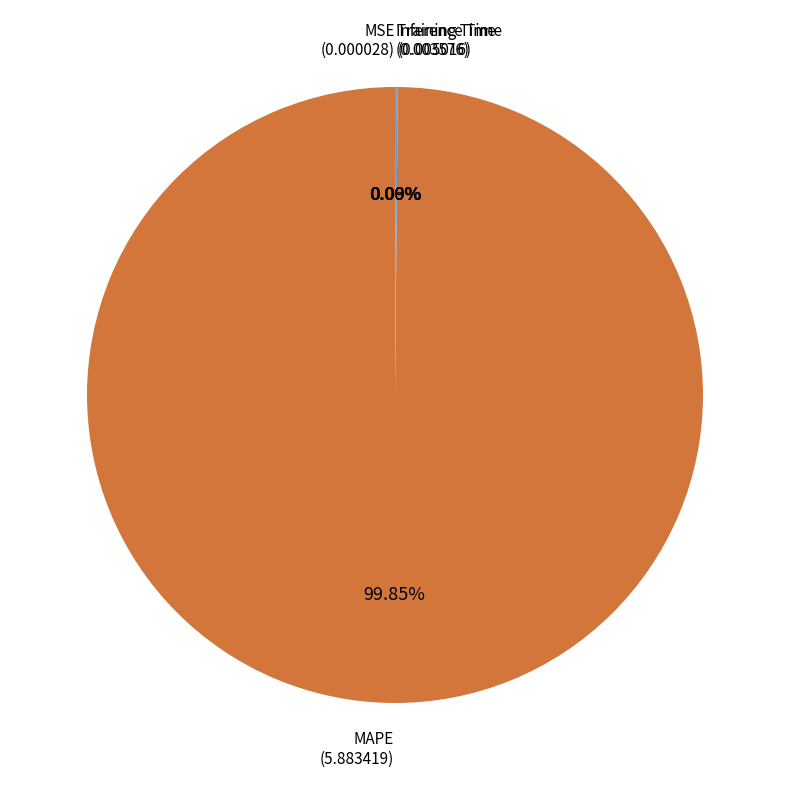

To the nearest percent, what is the average slice percentage?

25%